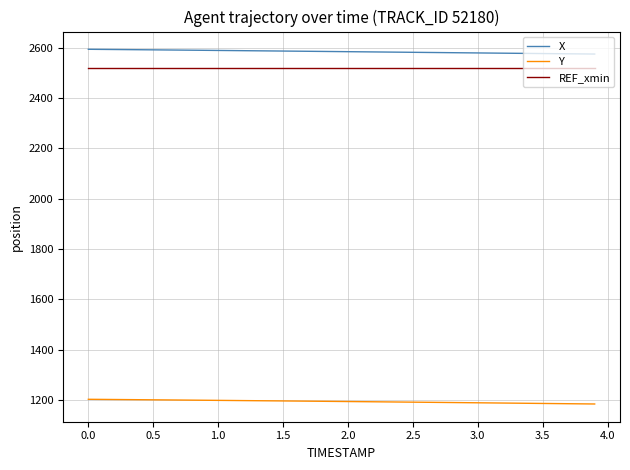

Which series has the largest total across all categories?

X